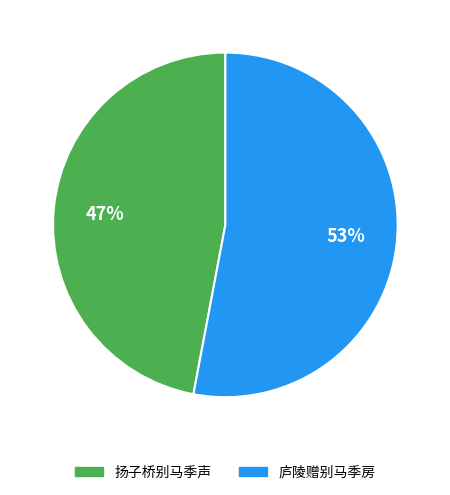

What percentage is the 扬子桥别马季声 slice, to the nearest percent?

47%